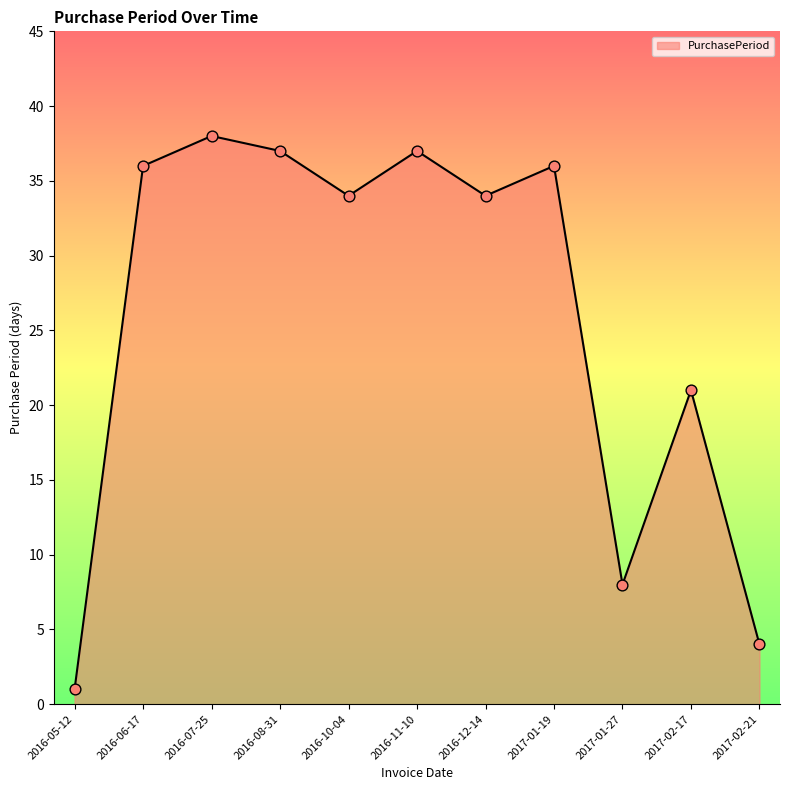

What is the ratio of the value at 2016-07-25 to the value at 2016-05-12?

38.0